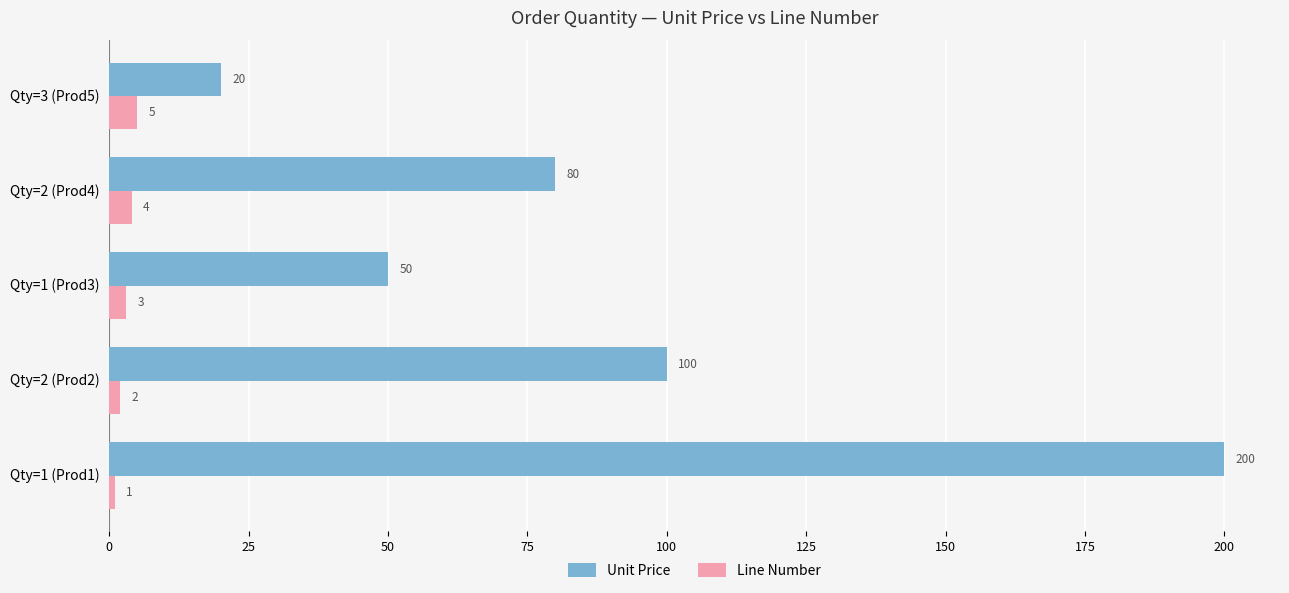

What is the difference between the maximum and minimum values in the Line Number series?

4